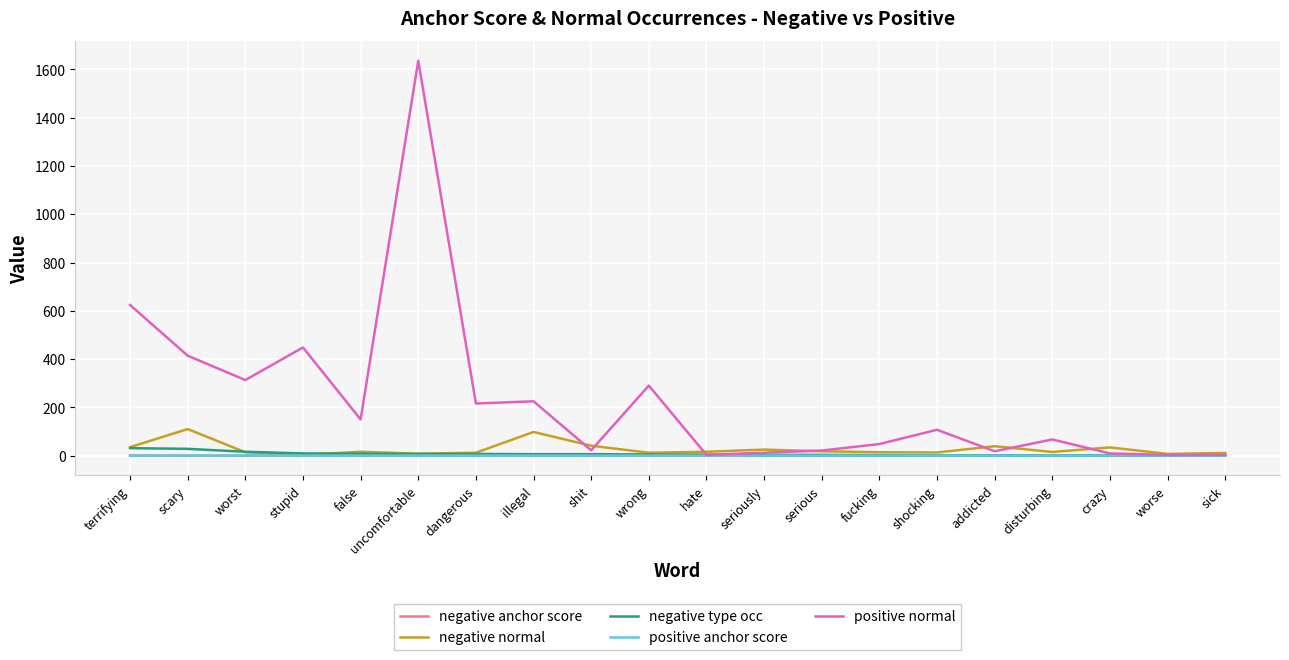

What is the total value across all series at scary?

552.1